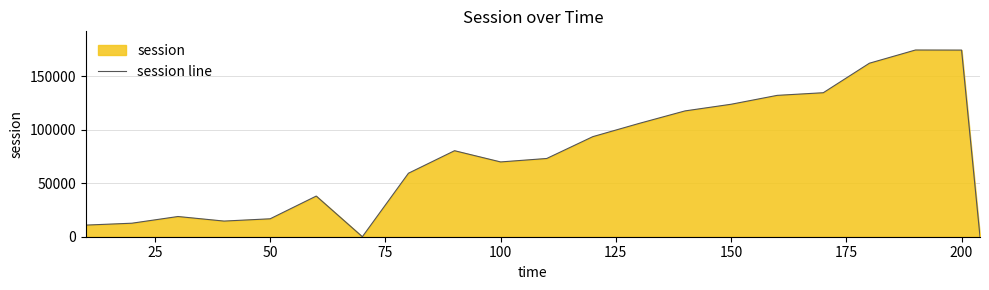

What is the difference between the second highest and minimum values?

174702.1